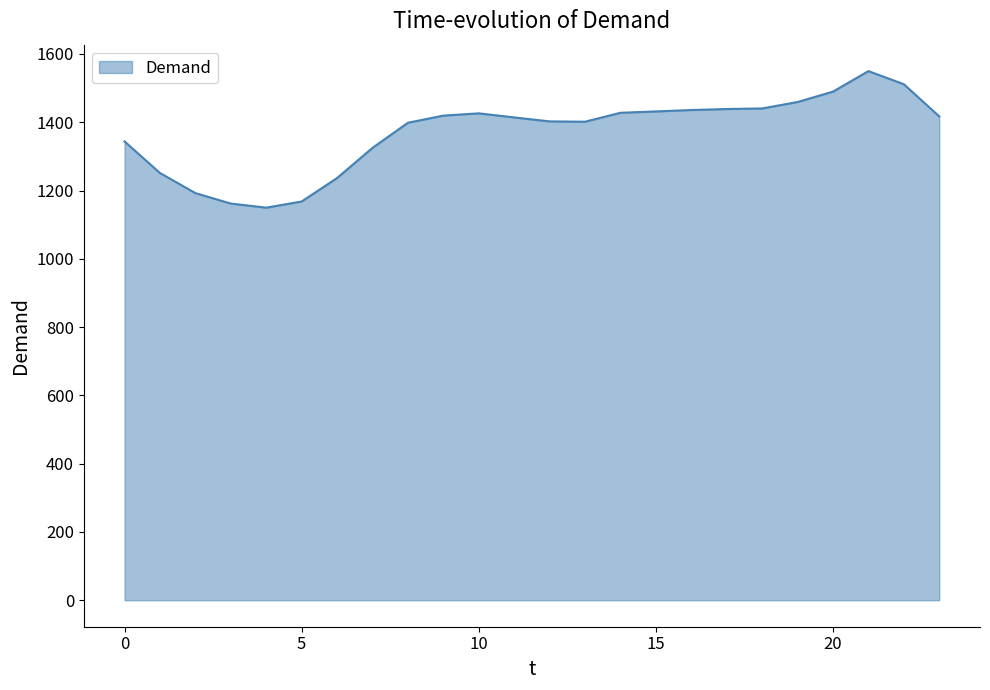

What is the maximum value shown in the chart?

1549.7